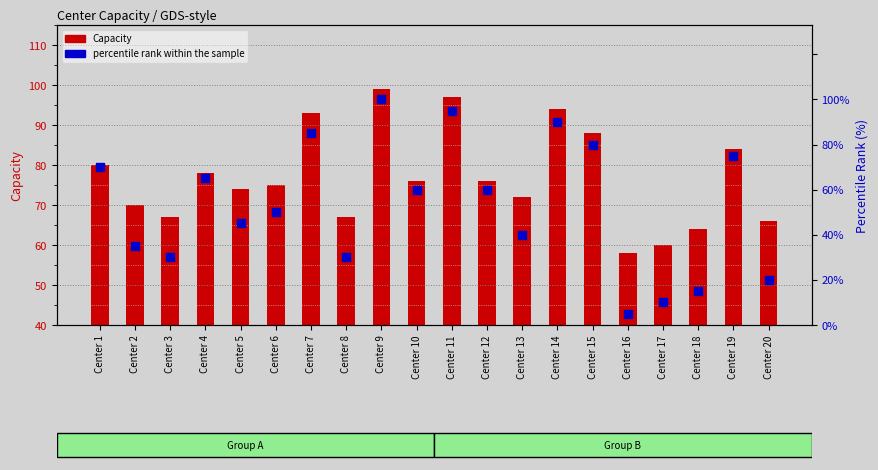

Is the value of percentile rank within the sample at Center 8 greater than the value of Capacity at Center 5?

No